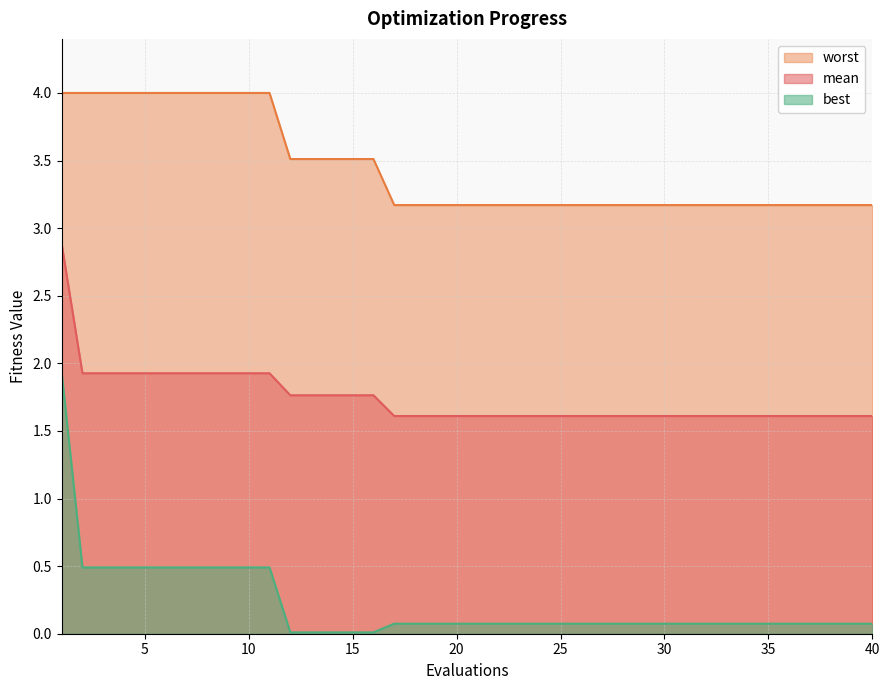

What value does the best series have at 36?

0.1